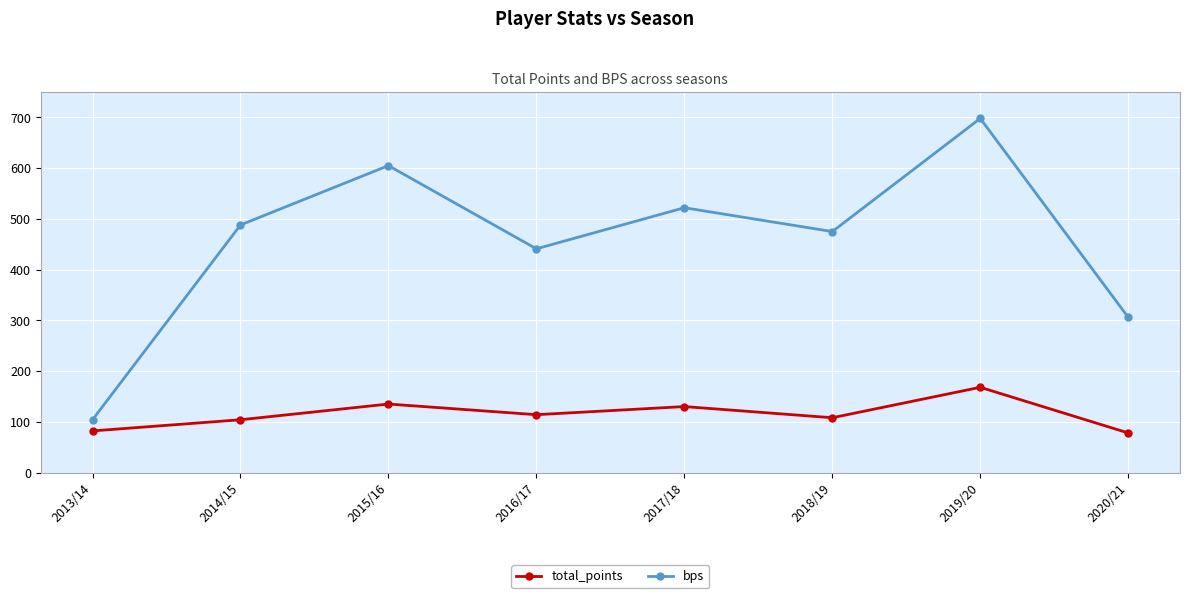

True or false: bps and total_points intersect in this chart.

False